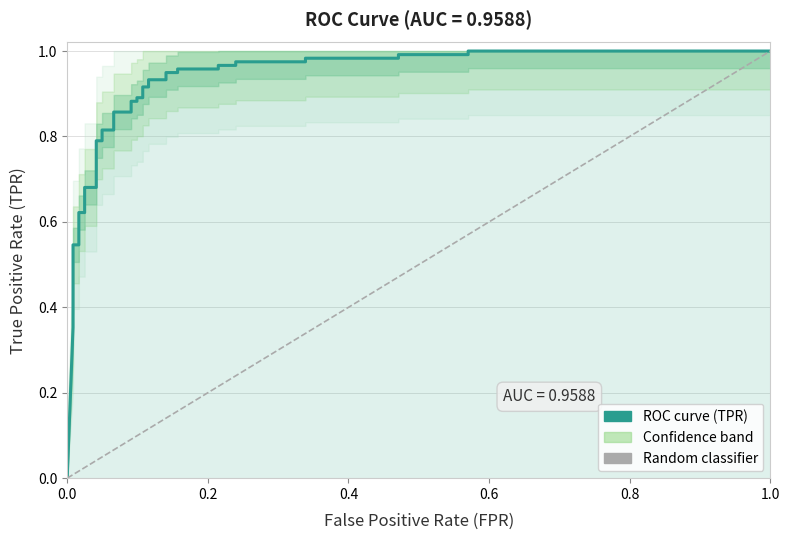

Does the chart display data point markers on the line(s)?

No